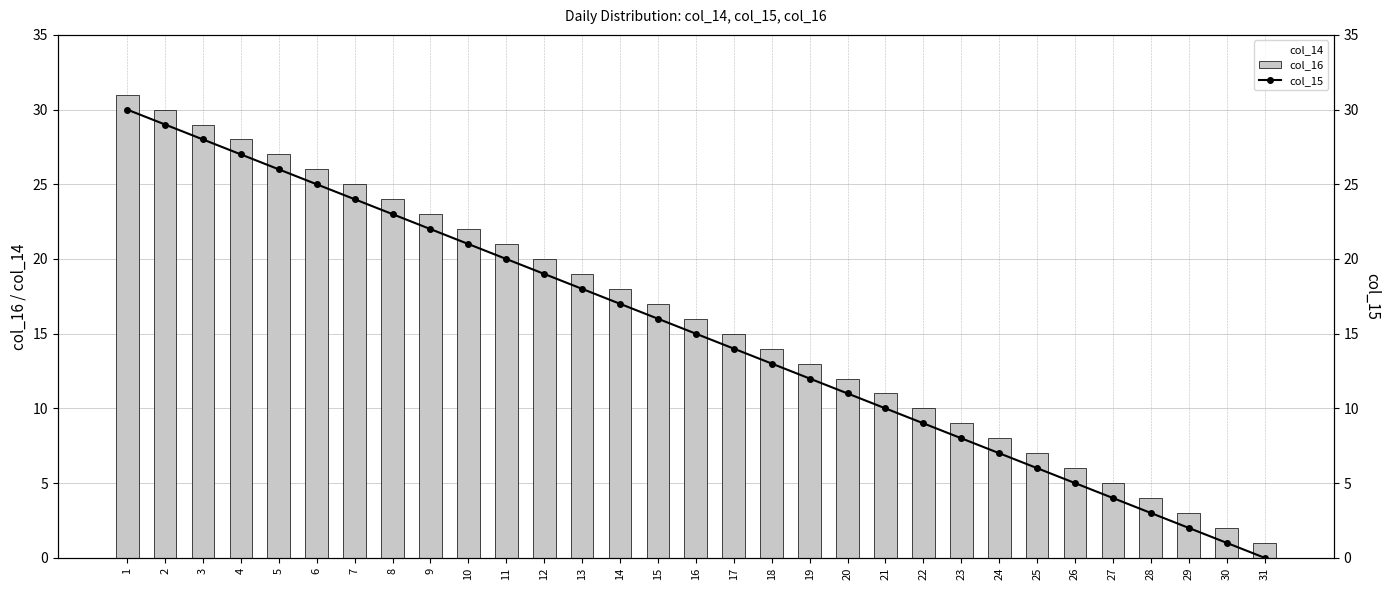

What are all the series names shown in the legend?

col_14, col_16, col_15